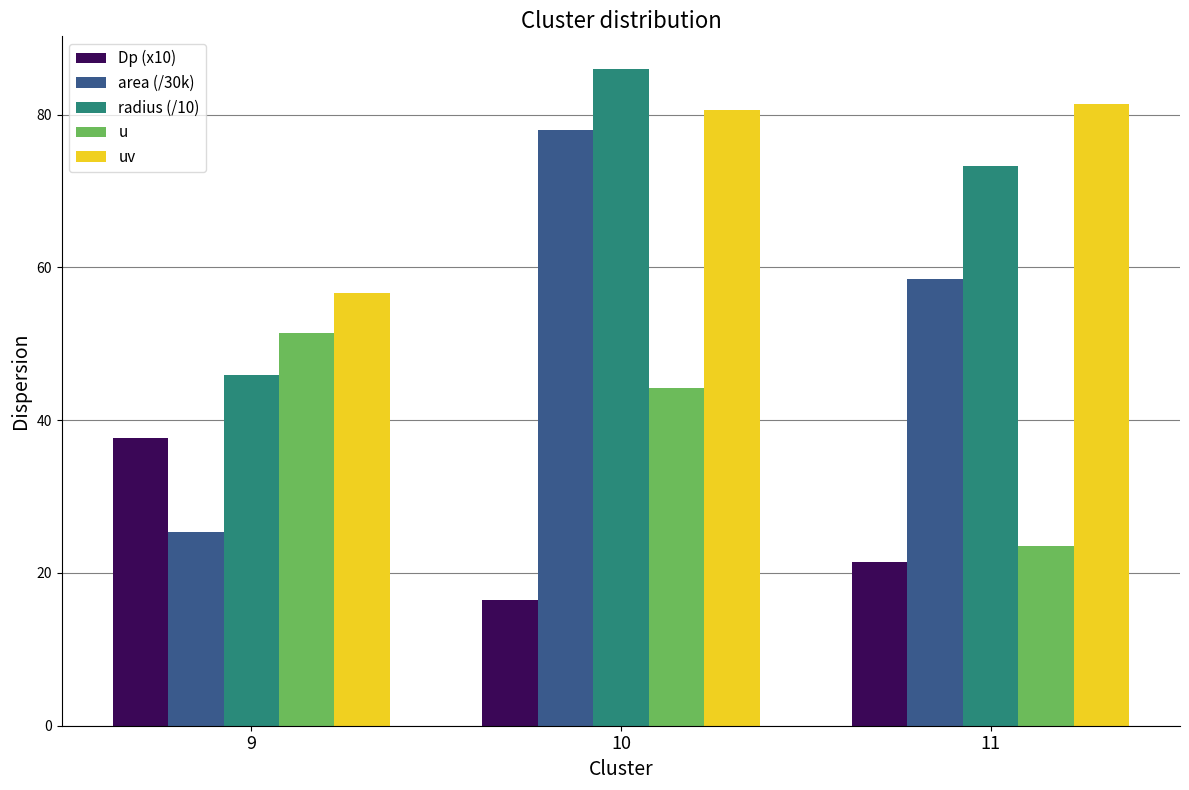

The uv series shows 106.2 at 11. True or false?

False